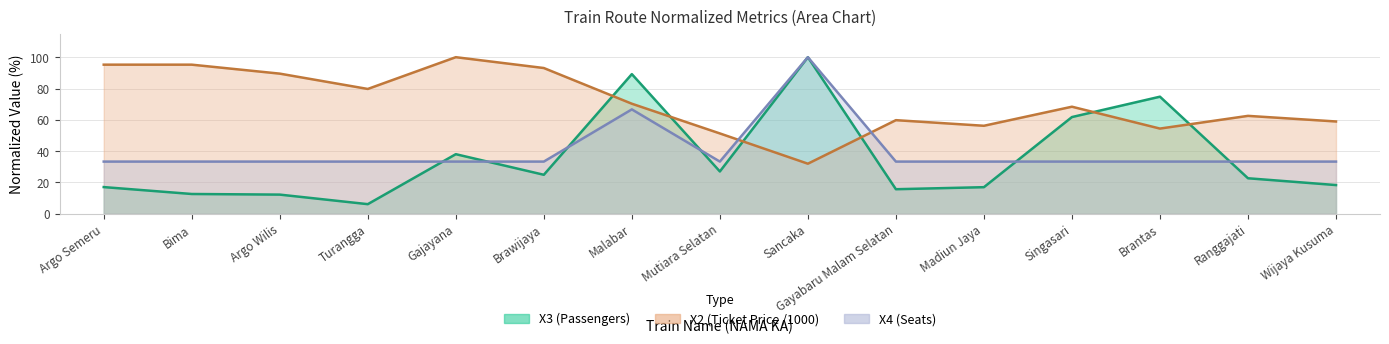

What is the minimum value shown in the chart?

6.1